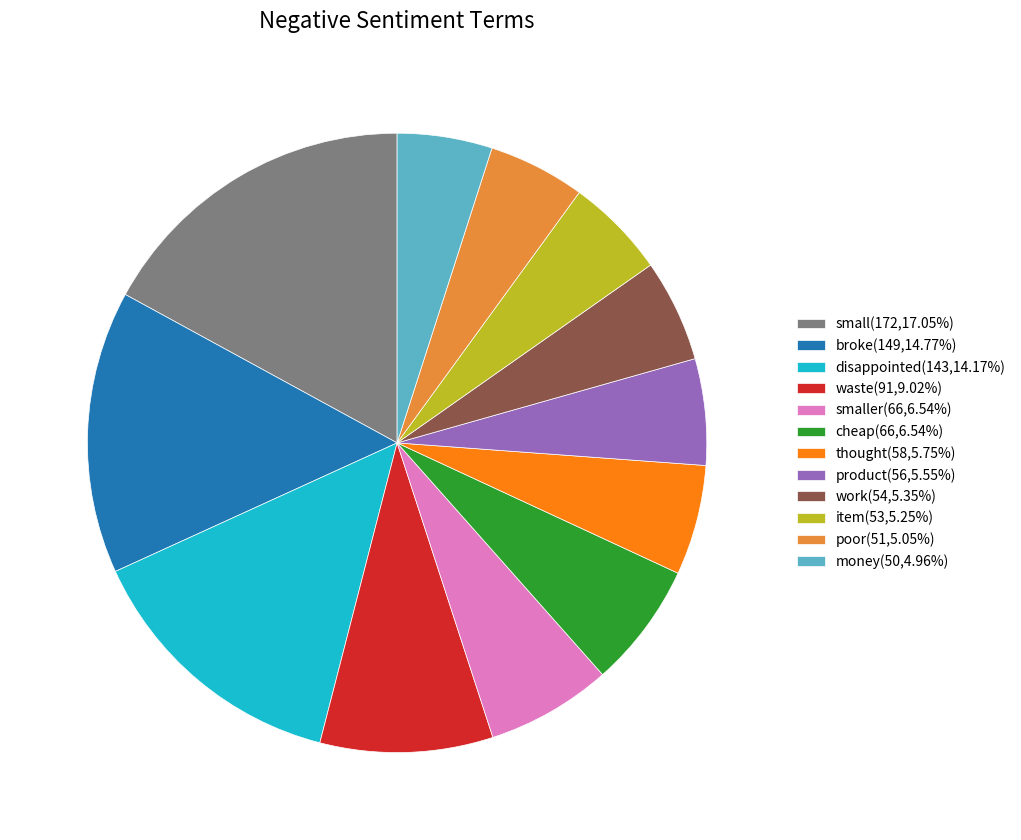

Is there any slice that represents more than half of the pie?

No